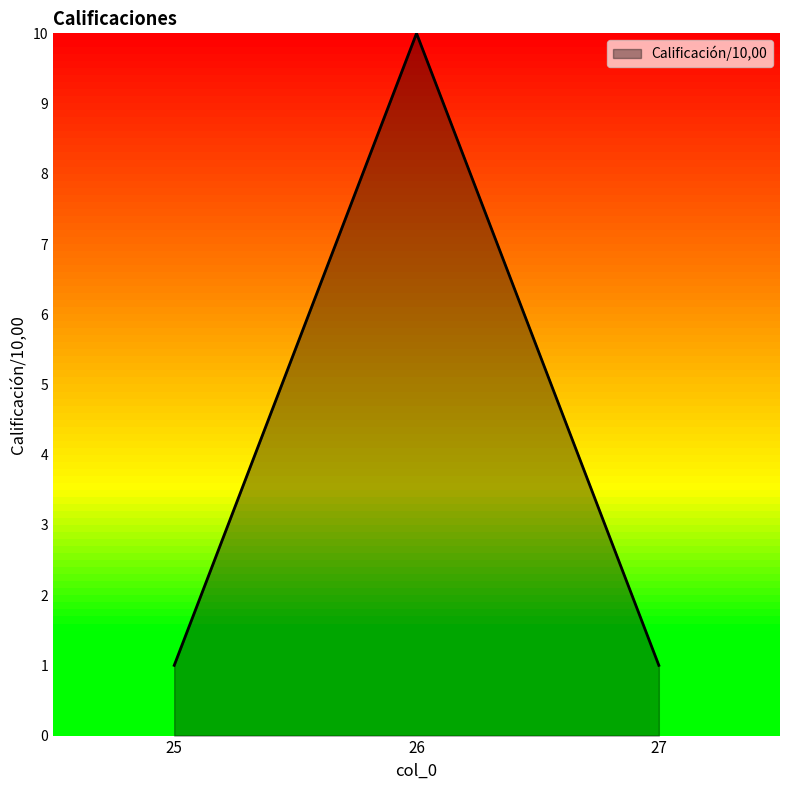

True or false: the data shows 1 at 25.

True